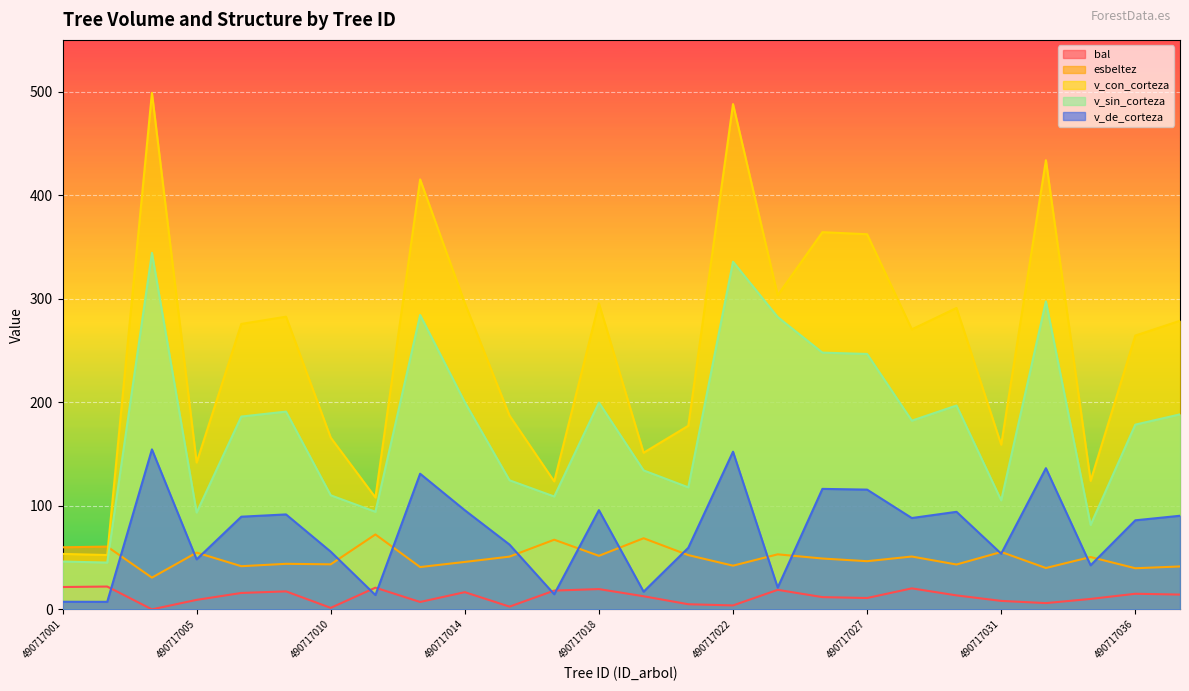

What is the approximate value of v_sin_corteza at 490717026?

248.0